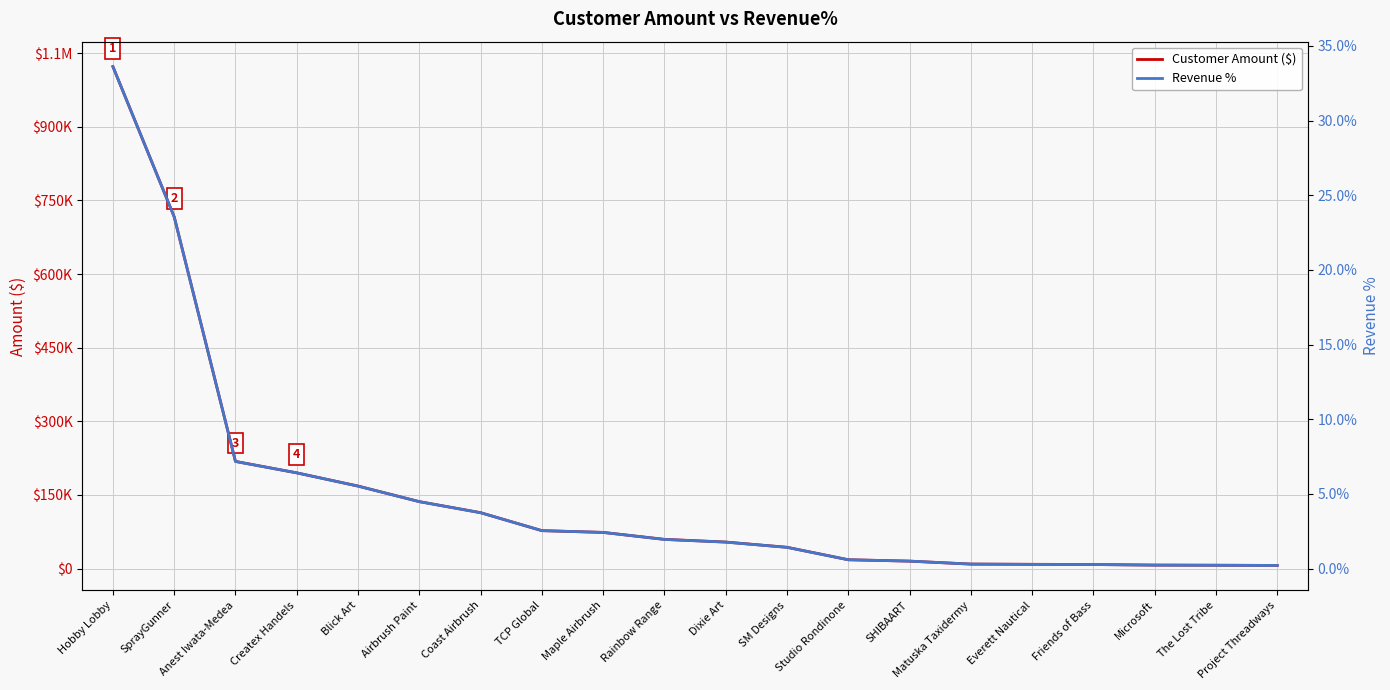

What is the average value of the Customer Amount ($) series?

147893.4